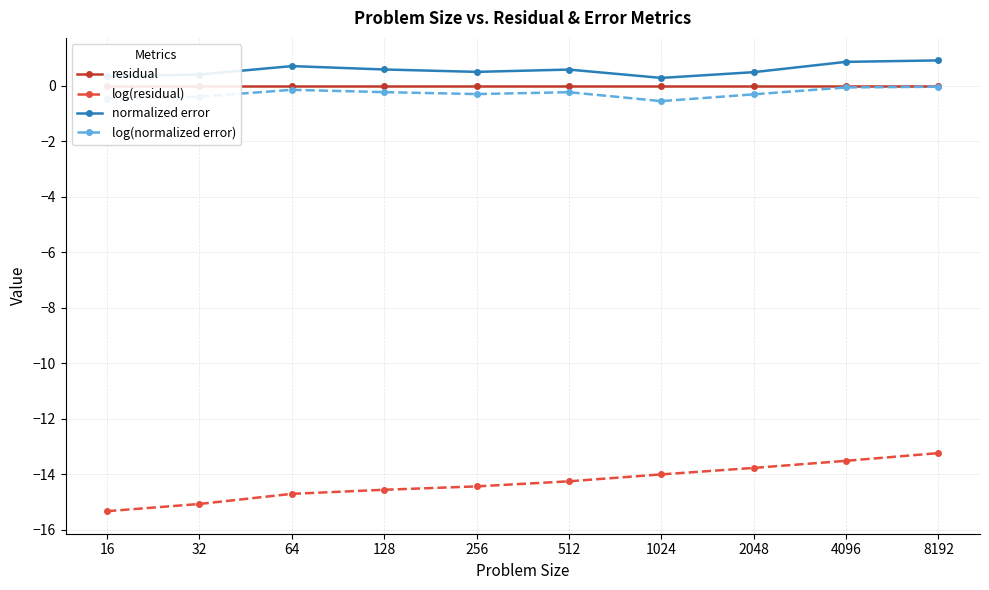

At how many categories does at least one series exceed -15?

10